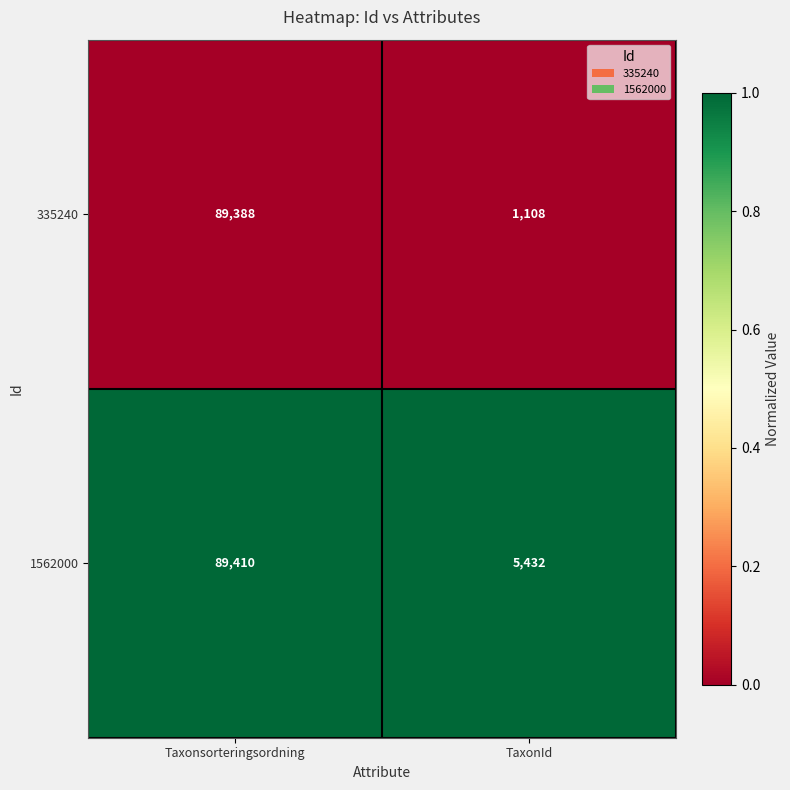

What is the difference between the maximum and minimum values in the 1562000 series?

83978